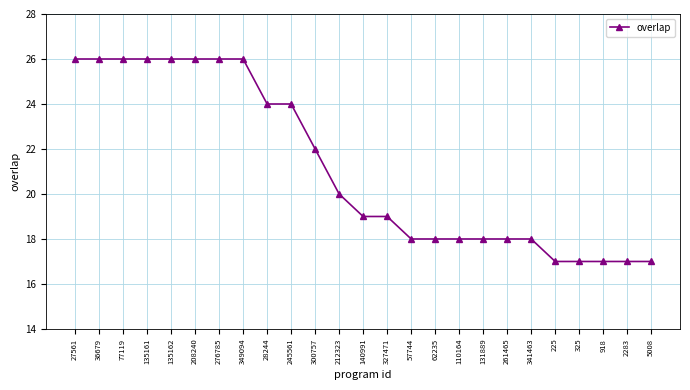

Read the value at 140991.

19